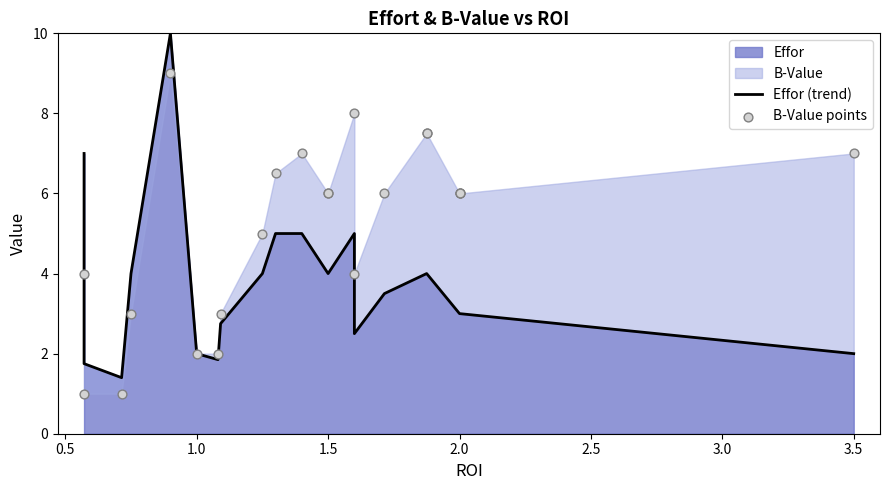

Is the value of B-Value points at 0.5 greater than the value of Effor (trend) at 3.0?

Yes